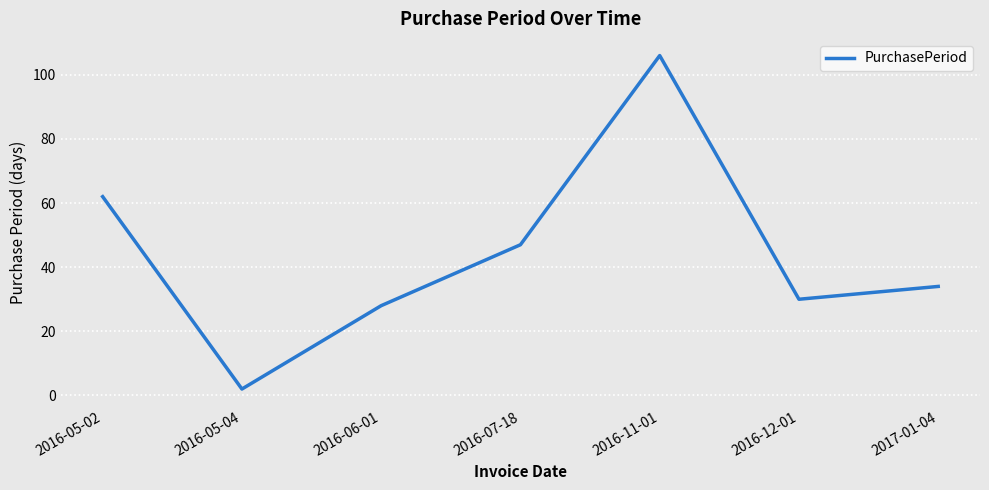

Count the number of data series in this chart.

1